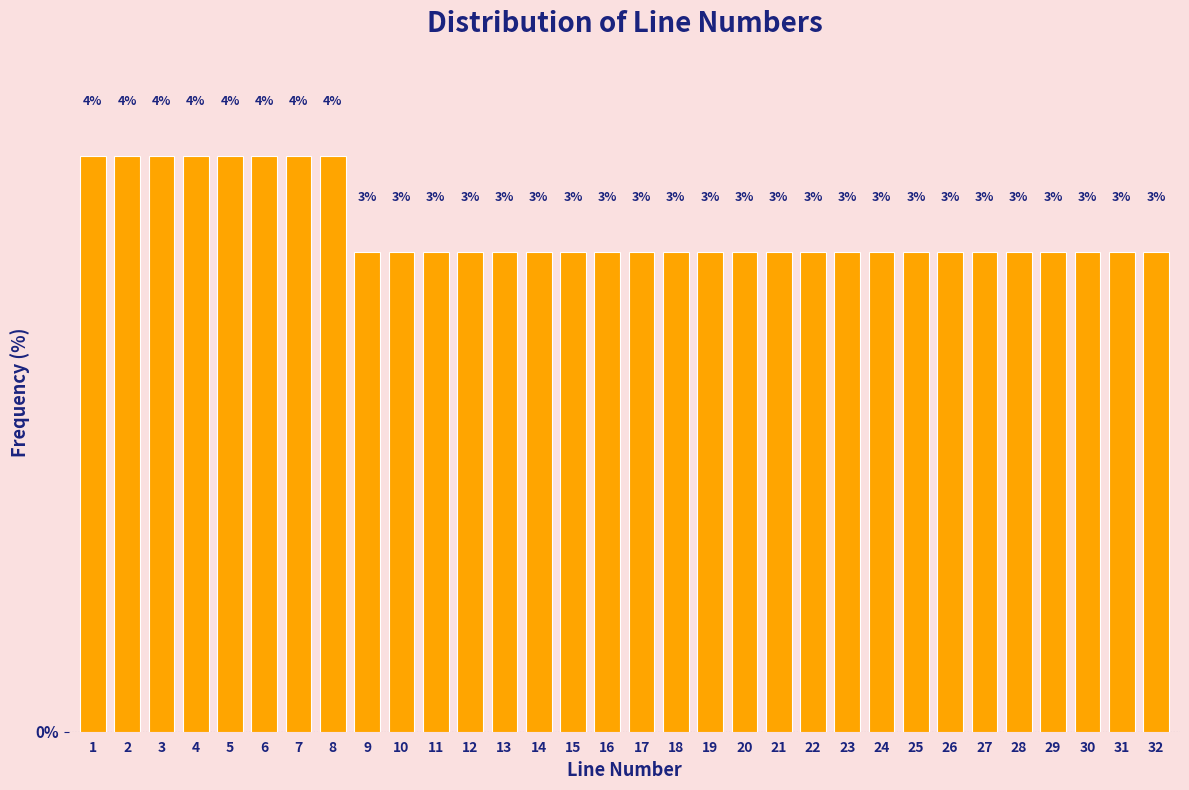

What is the smallest value displayed?

3.0